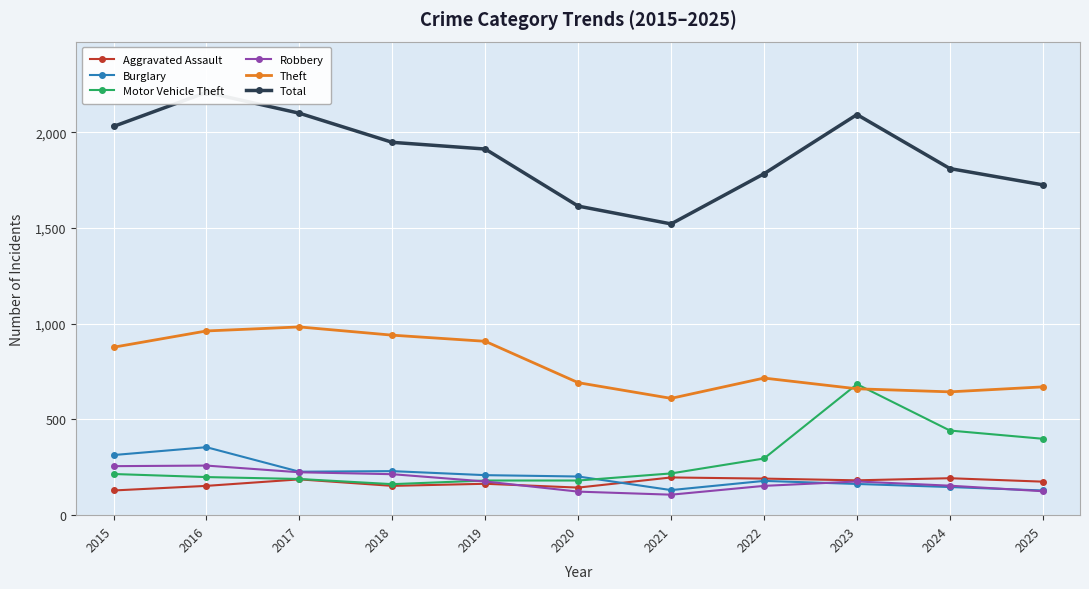

At which category does Aggravated Assault reach its first local peak?

2017